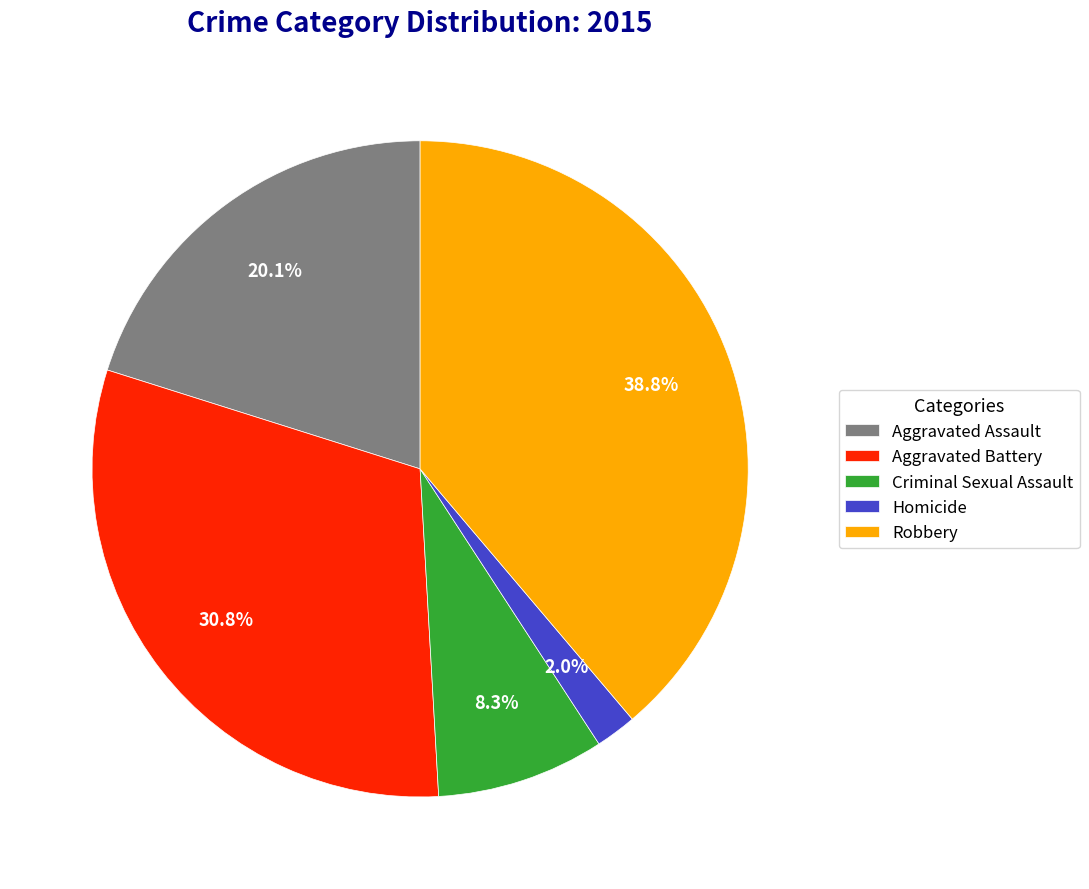

To the nearest percent, what is the average slice percentage?

20%